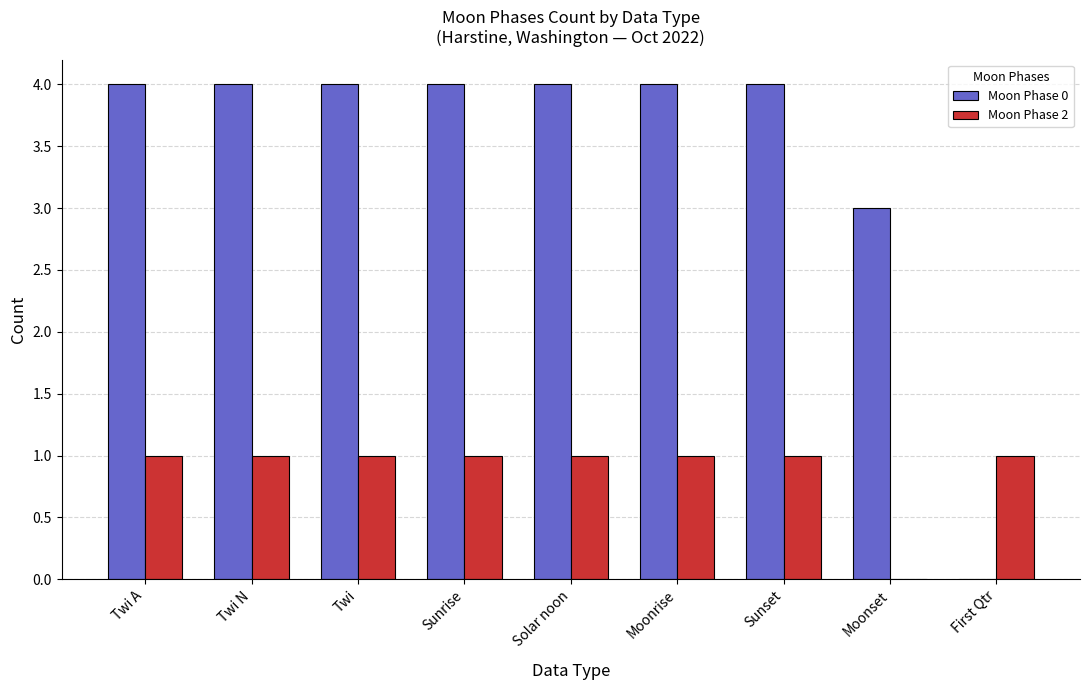

Which series has the largest total across all categories?

Moon Phase 0